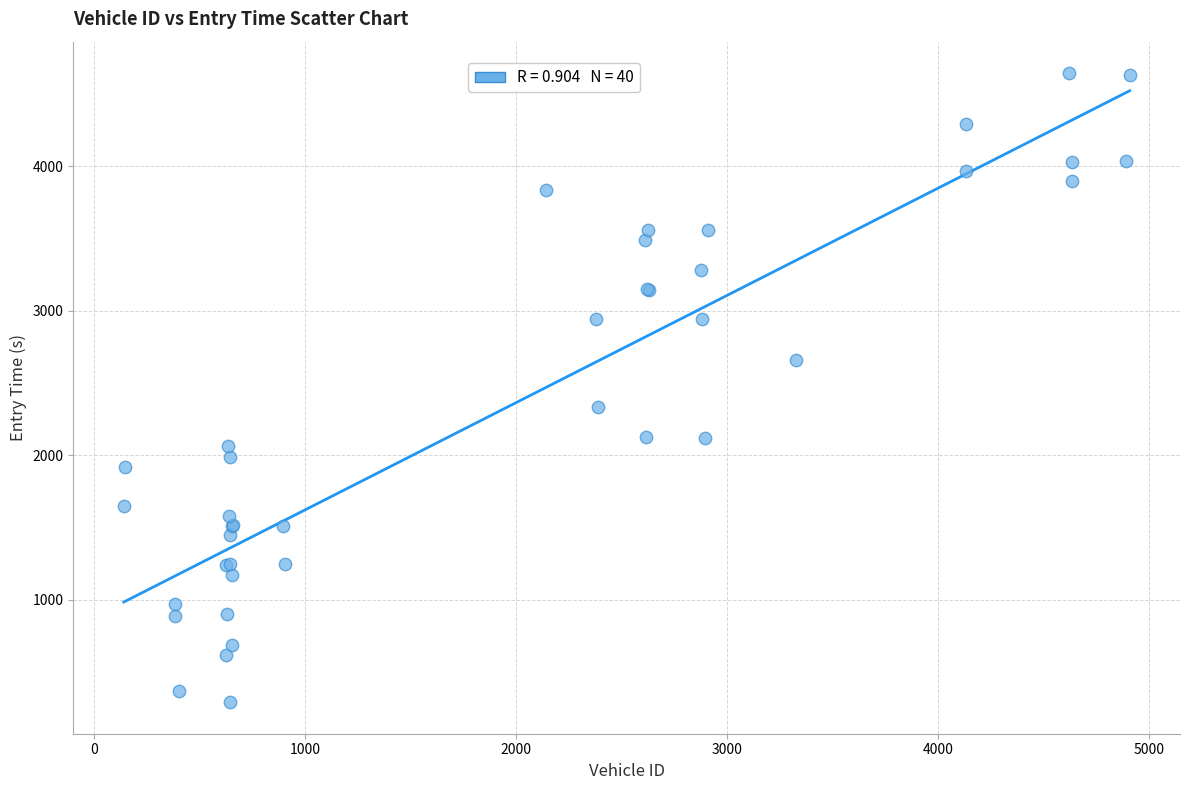

What Y value in the scatter plot is closest to 2467?

2333.3